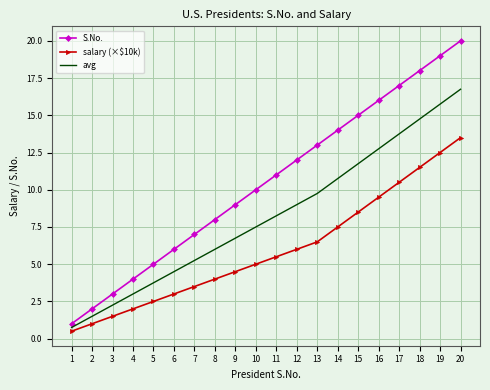

What is the difference between the maximum and minimum values in the avg series?

16.0